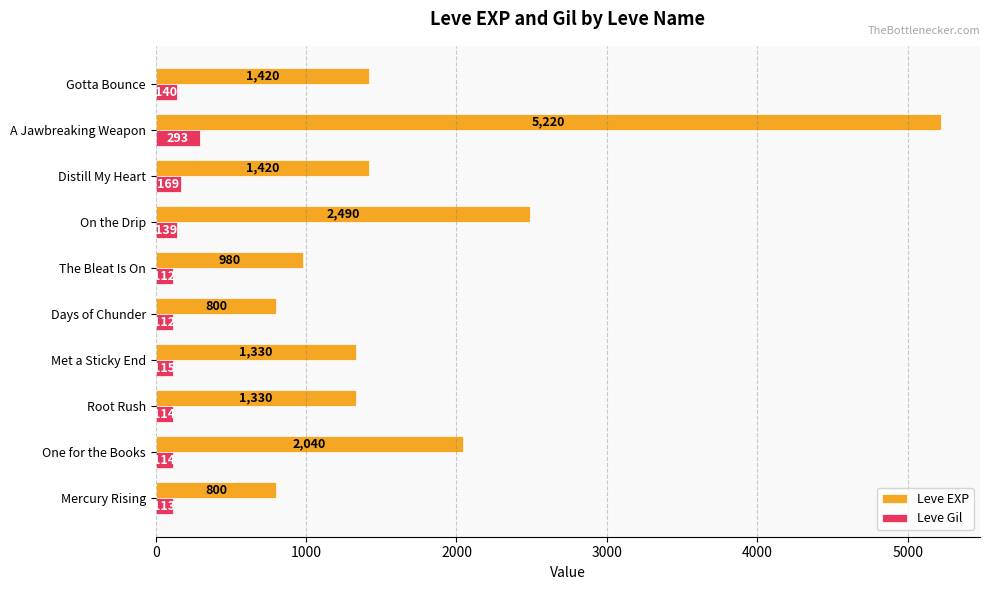

What is the approximate value of Leve EXP at Days of Chunder, to the nearest 50?

800